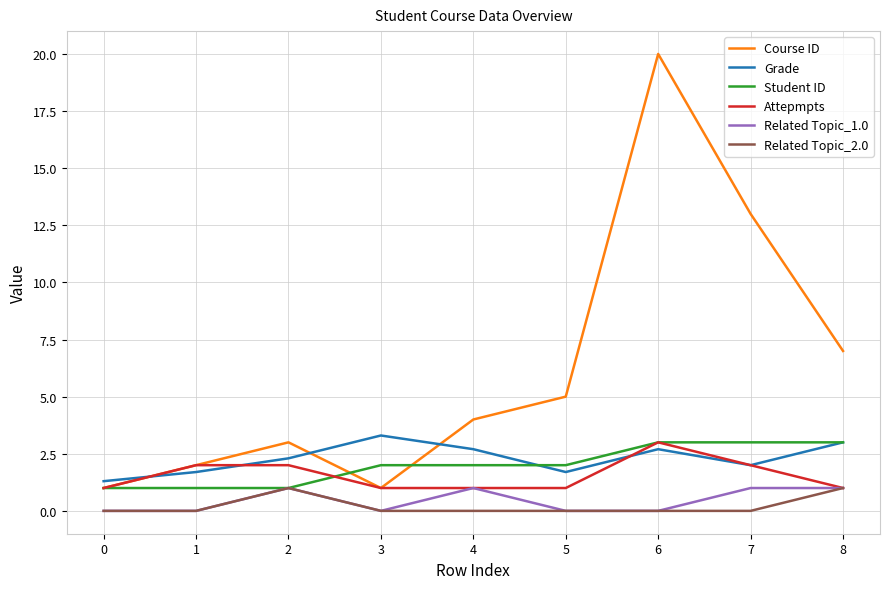

Count the Related Topic_2.0 values in the range 0 to 1.

9